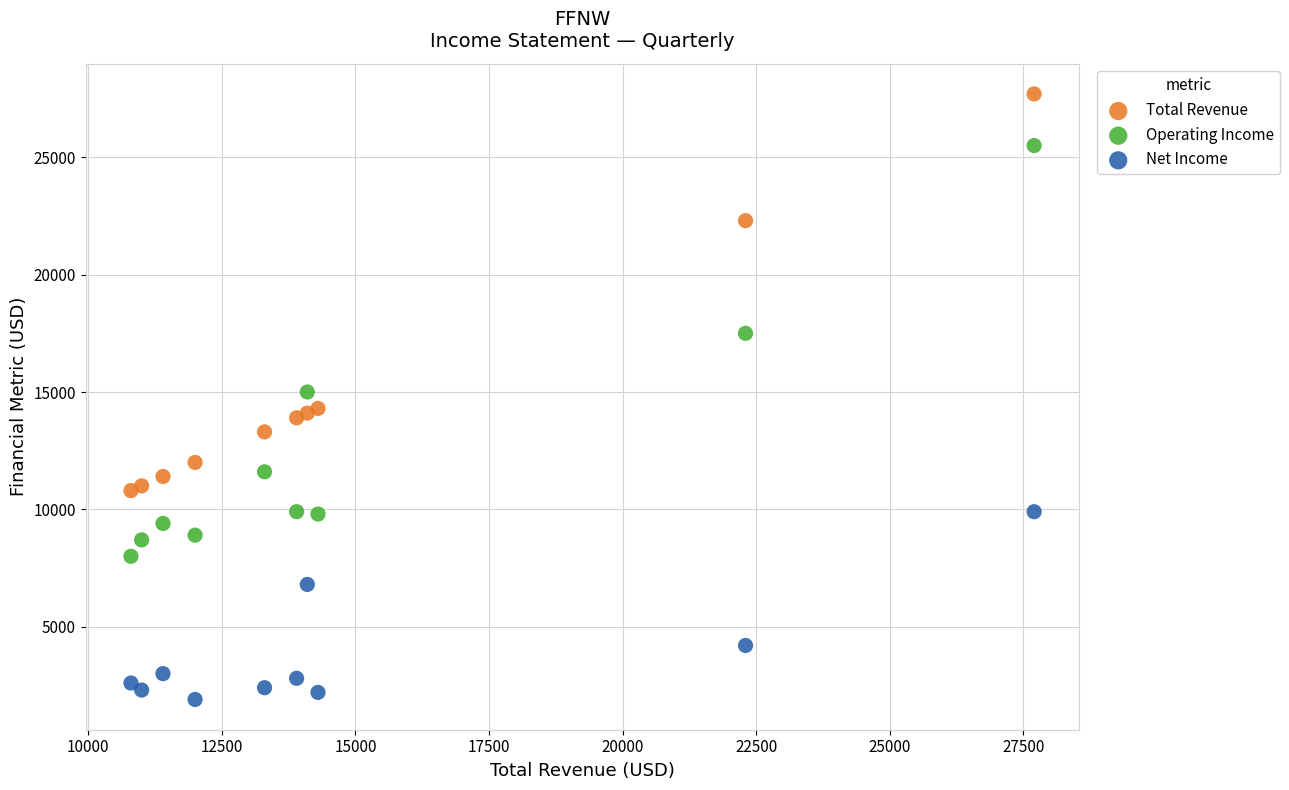

What are all the series names shown in the legend?

Total Revenue, Operating Income, Net Income